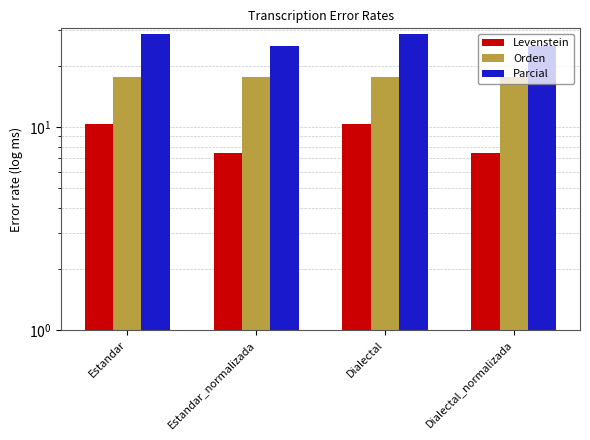

Which has a higher value, Estandar or Estandar_normalizada?

Estandar